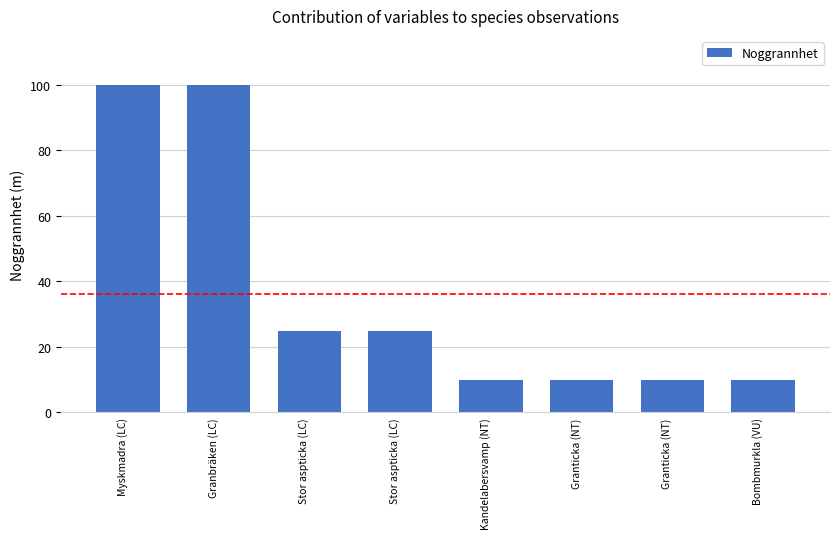

Are the bars grouped side by side (vs. stacked)?

No